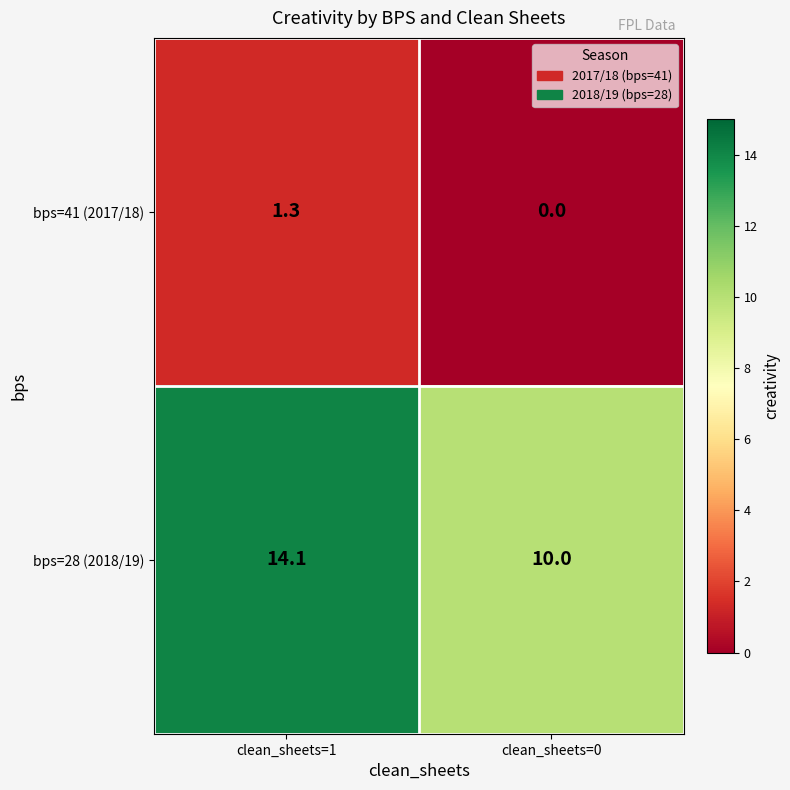

Between clean_sheets=1 and clean_sheets=0, which series saw the biggest shift?

bps=28 (2018/19)